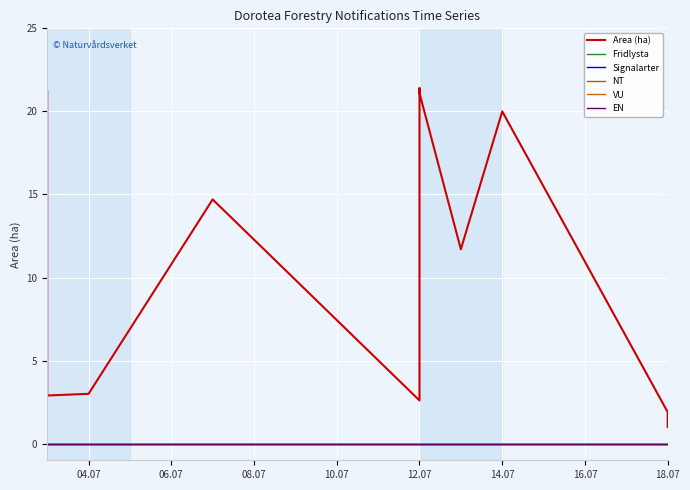

What is the label of the 2nd point from the left?

06.07